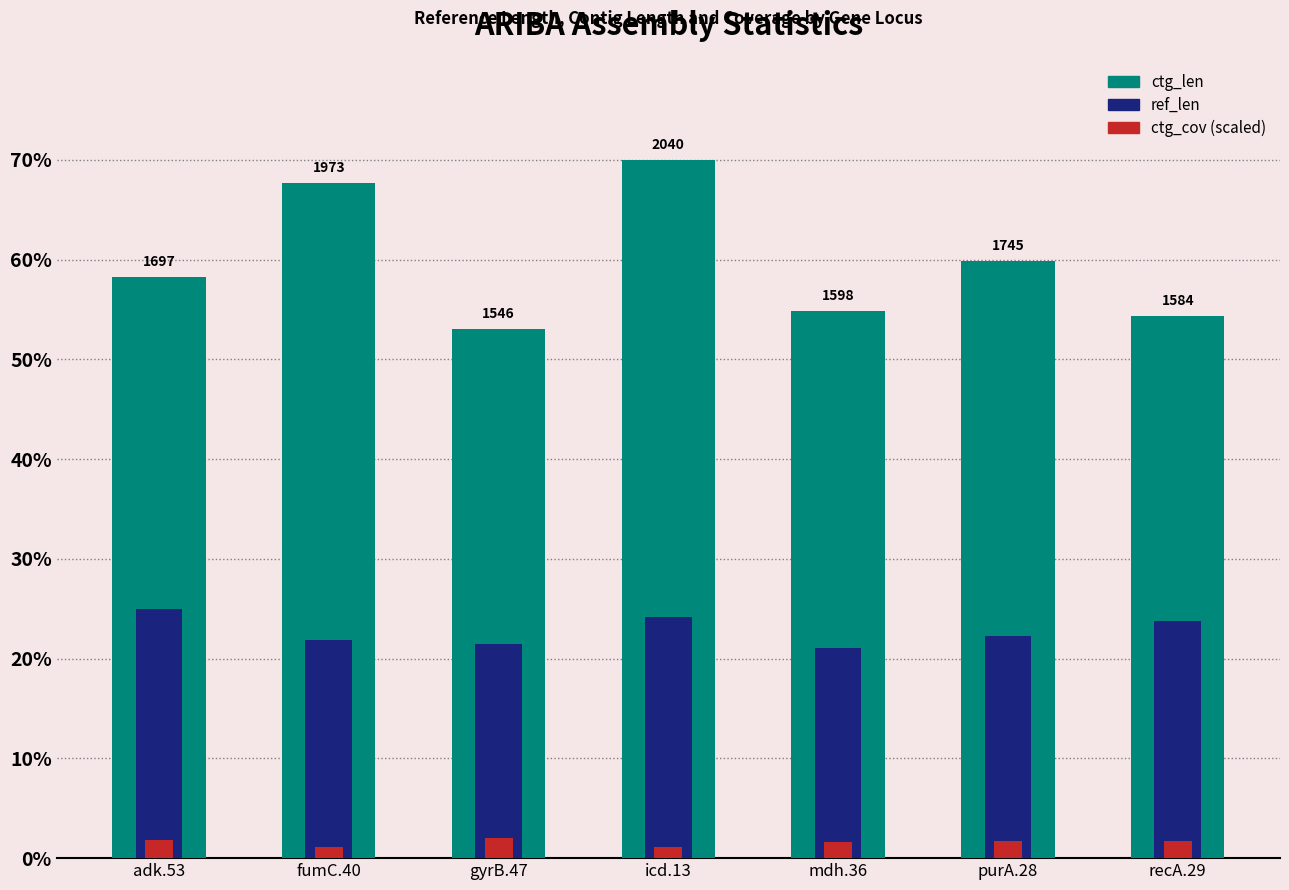

Between purA.28 and adk.53, which is larger?

purA.28